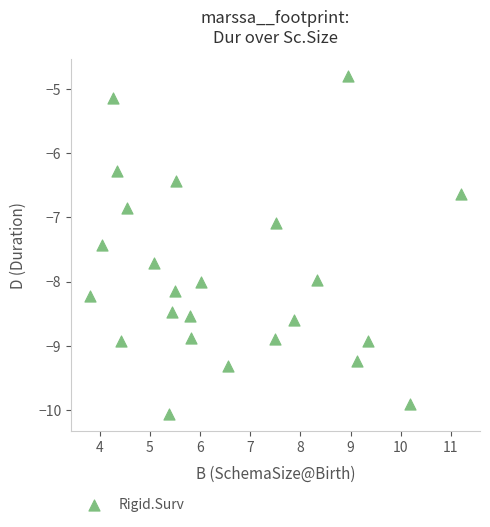

What is the range of X values (max minus min)?

7.4